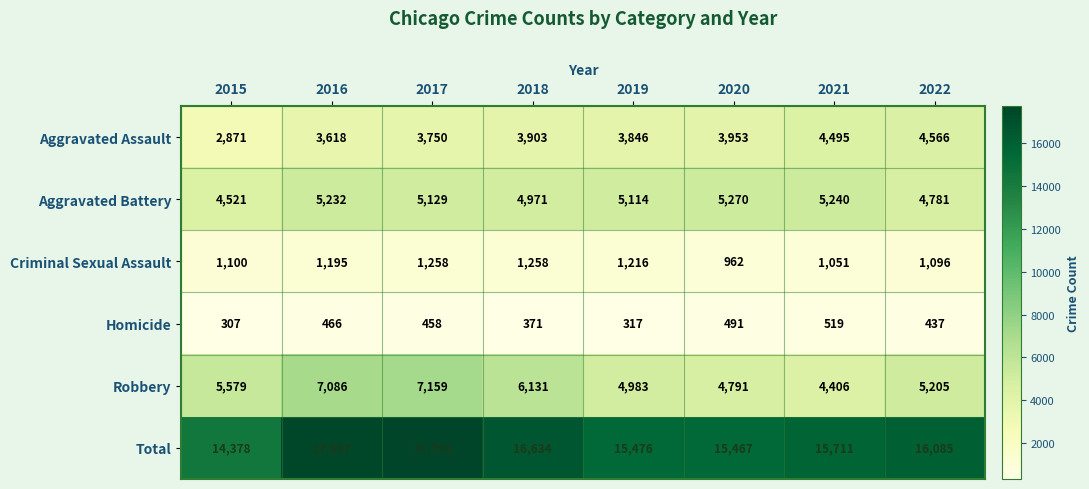

Which series has the widest spread of values?

Total